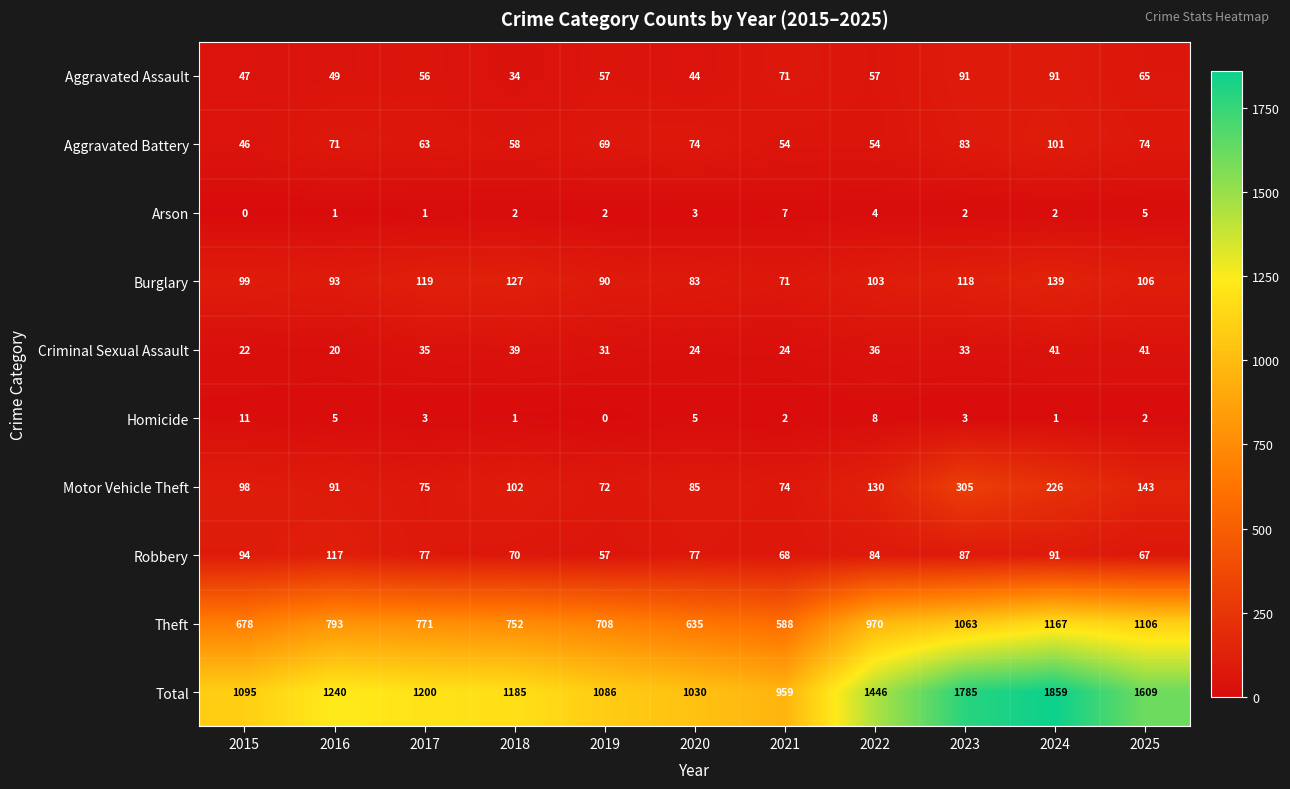

Is it true that Motor Vehicle Theft equals 74 at 2021?

True